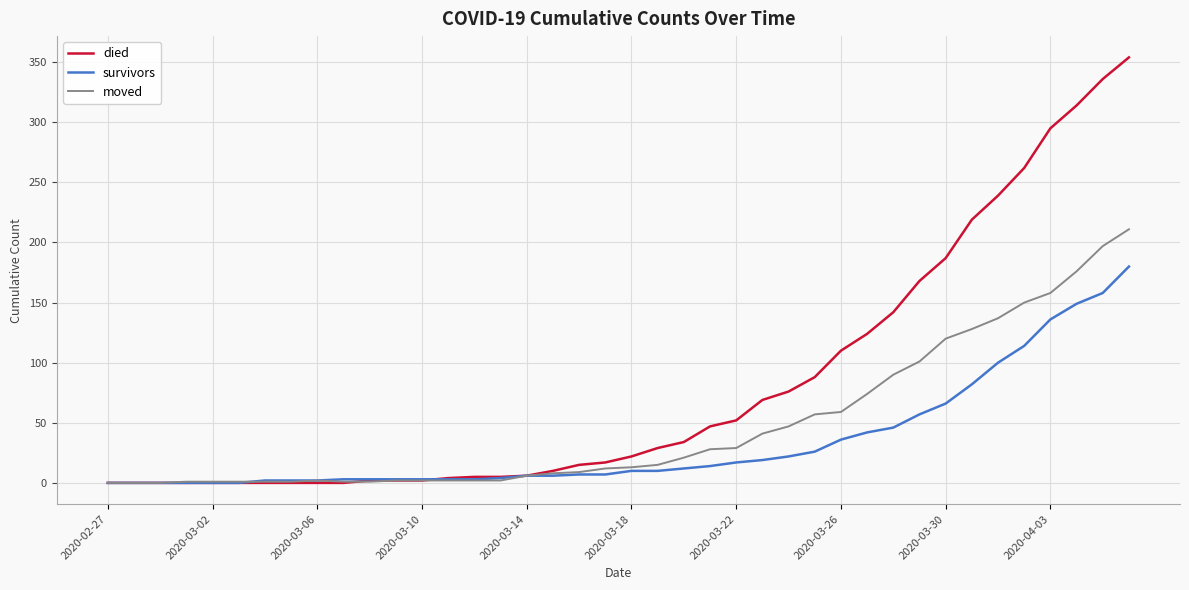

What is the maximum value for moved?

211